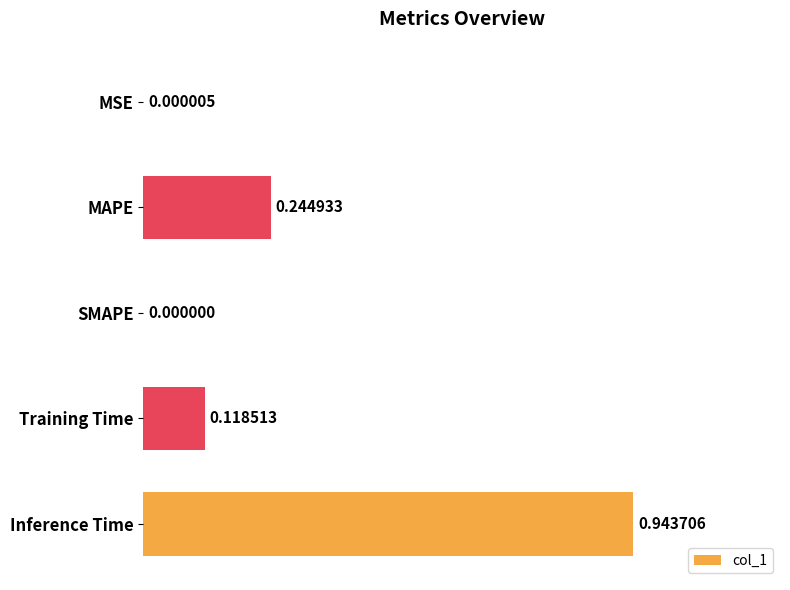

Which category has the highest value across all series?

Inference Time